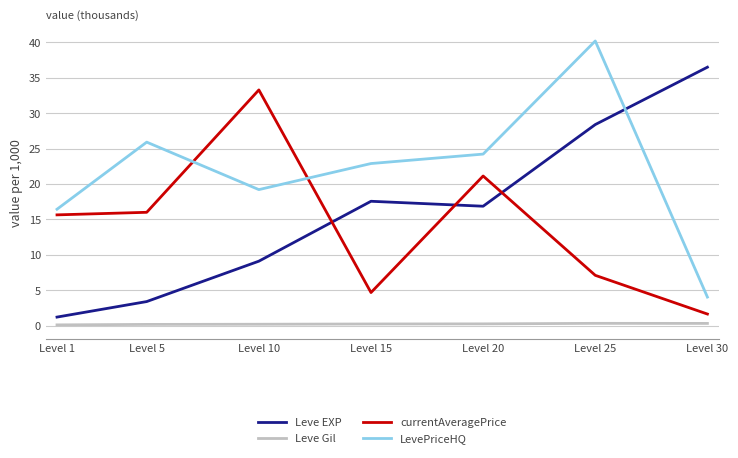

The currentAveragePrice series shows 15.6 at Level 1. True or false?

True